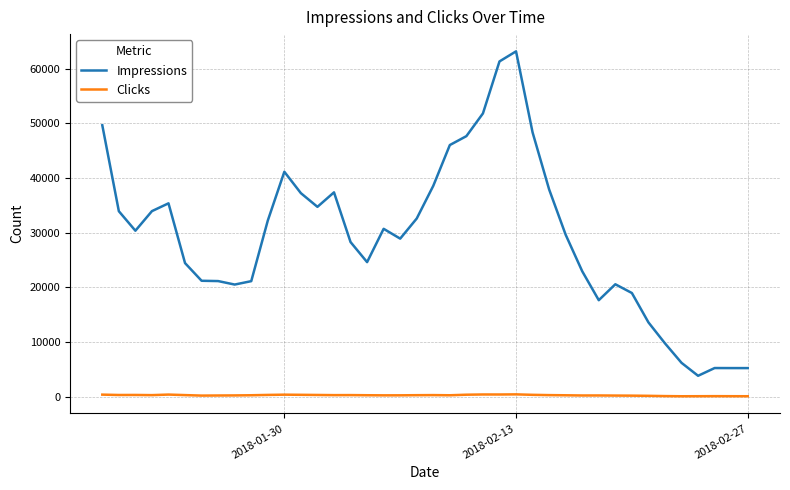

True or false: Clicks and Impressions intersect in this chart.

False